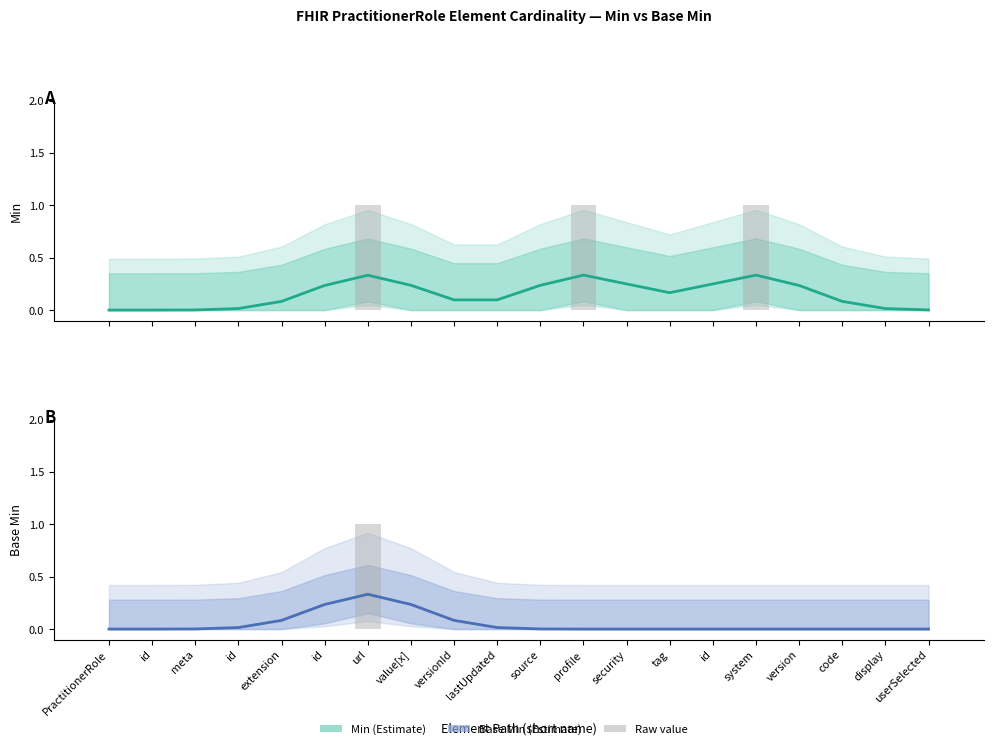

How many positive values does the Base Min series have?

11